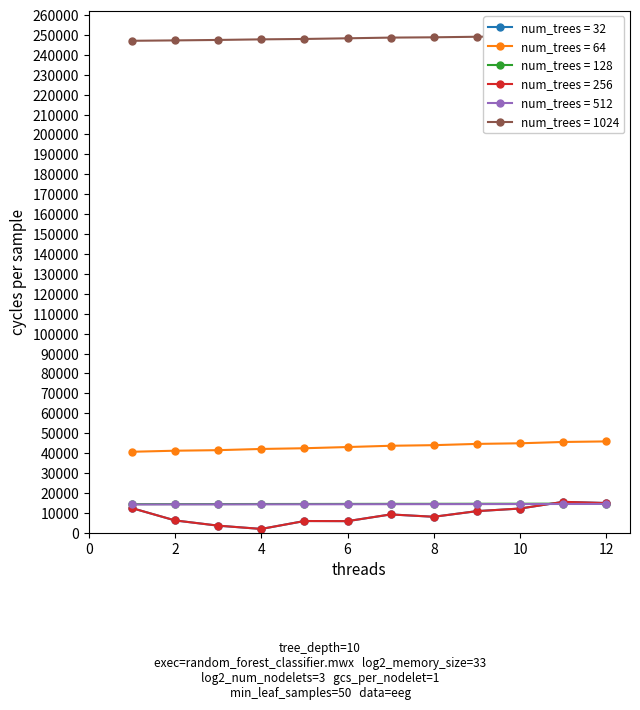

Is this an area chart (filled region under the line)?

No